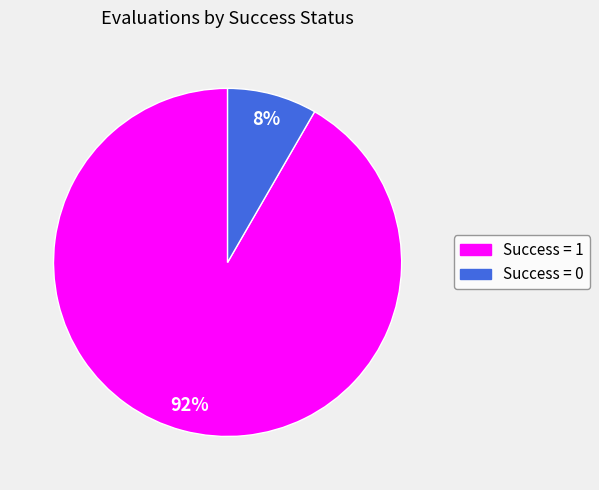

To the nearest percent, what is the average slice percentage?

50%